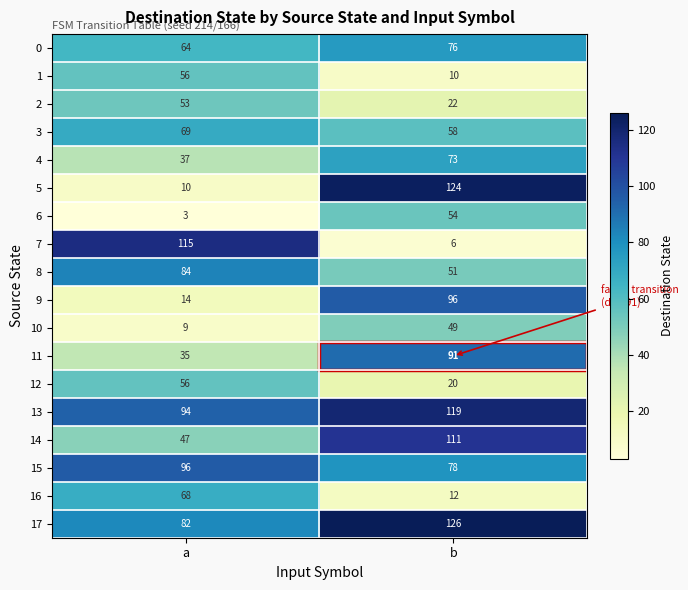

What is the difference between the 14 values at b and a?

64